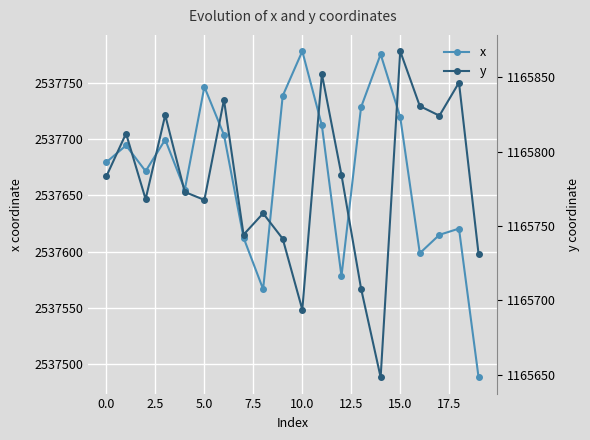

True or false: x has more than 2 points higher than both neighbors.

True